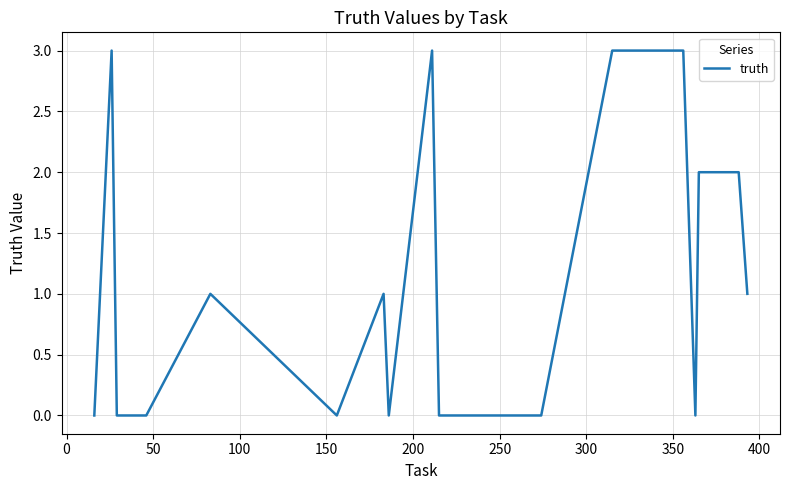

How many lines are shown in the chart?

1